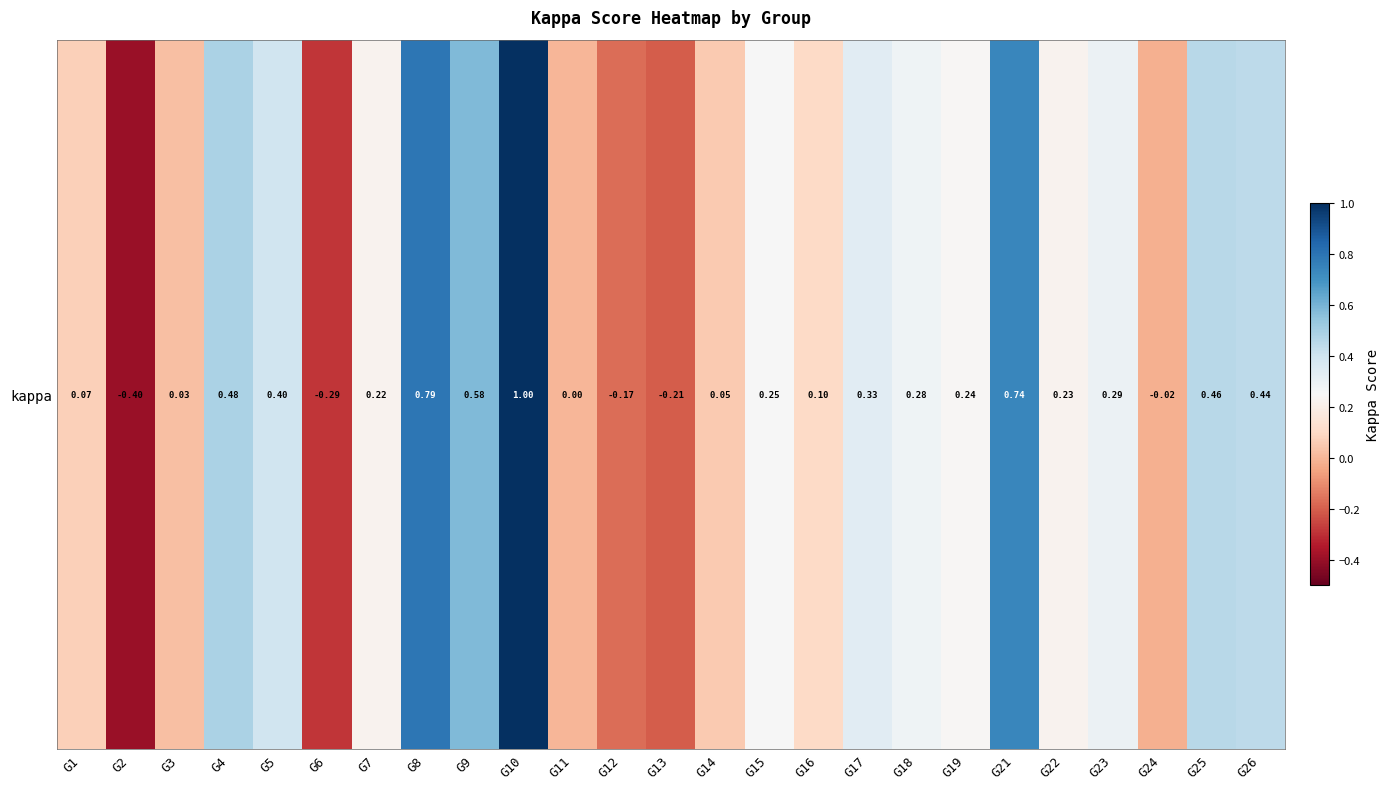

Rank the categories by value from highest to lowest.

G10, G8, G21, G9, G4, G25, G26, G5, G17, G23, G18, G15, G19, G22, G7, G16, G1, G14, G3, G11, G24, G12, G13, G6, G2